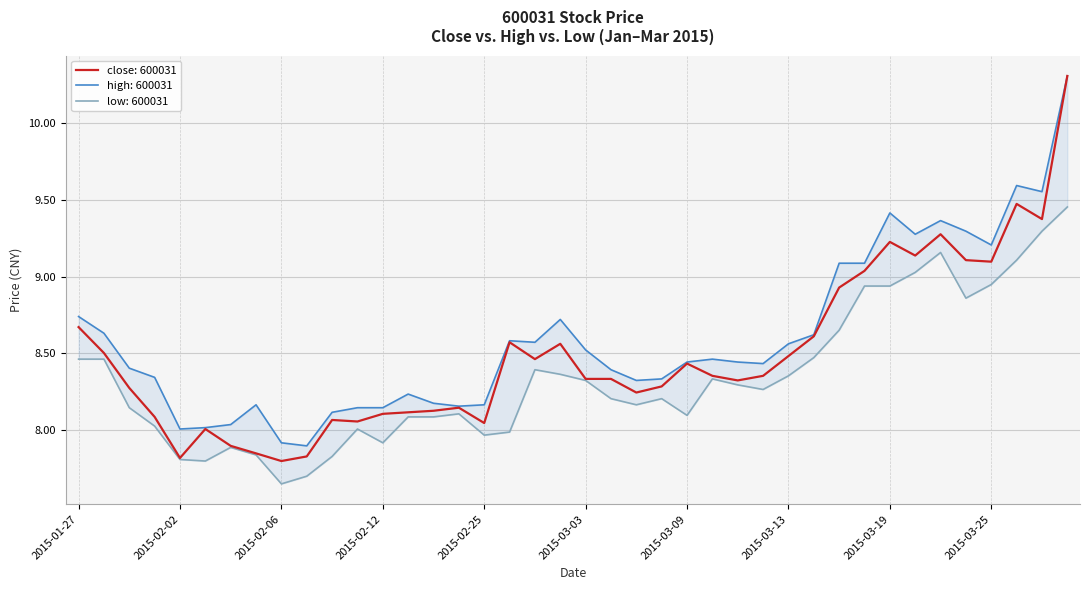

True or false: low and high intersect in this chart.

False